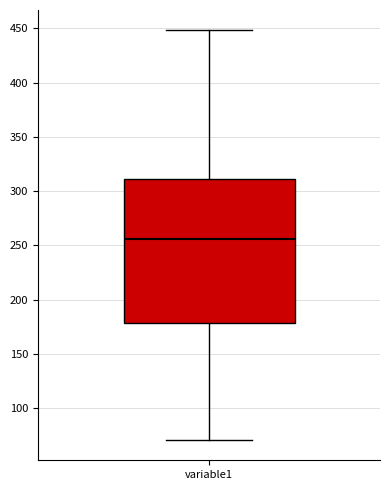

Read this box plot against the y-axis: the position of the median line, the range covered by the box, and the ends of both whiskers. The values are not printed on the chart, so give them approximately, as read against the axis.

median 255, box 180 to 310, whiskers 70 to 450